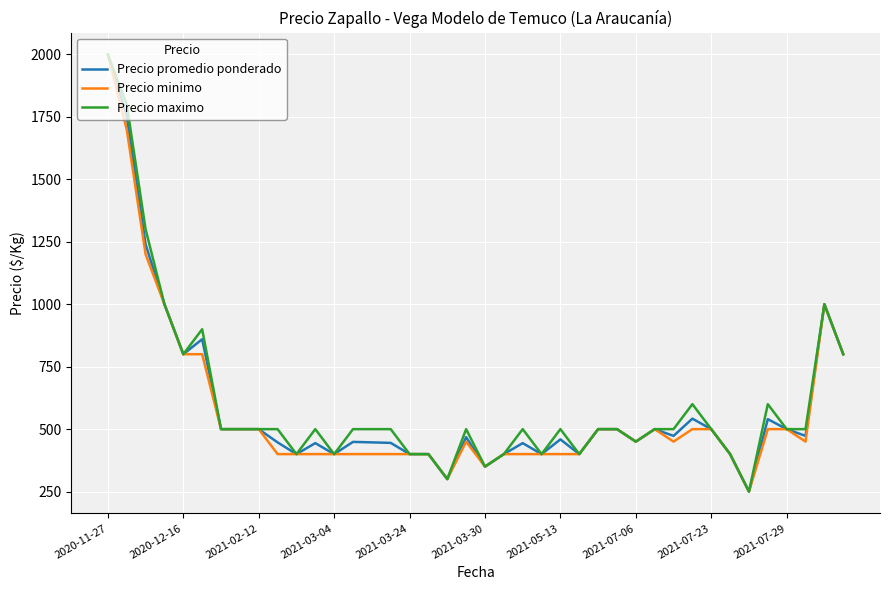

What is the greatest value displayed?

2000